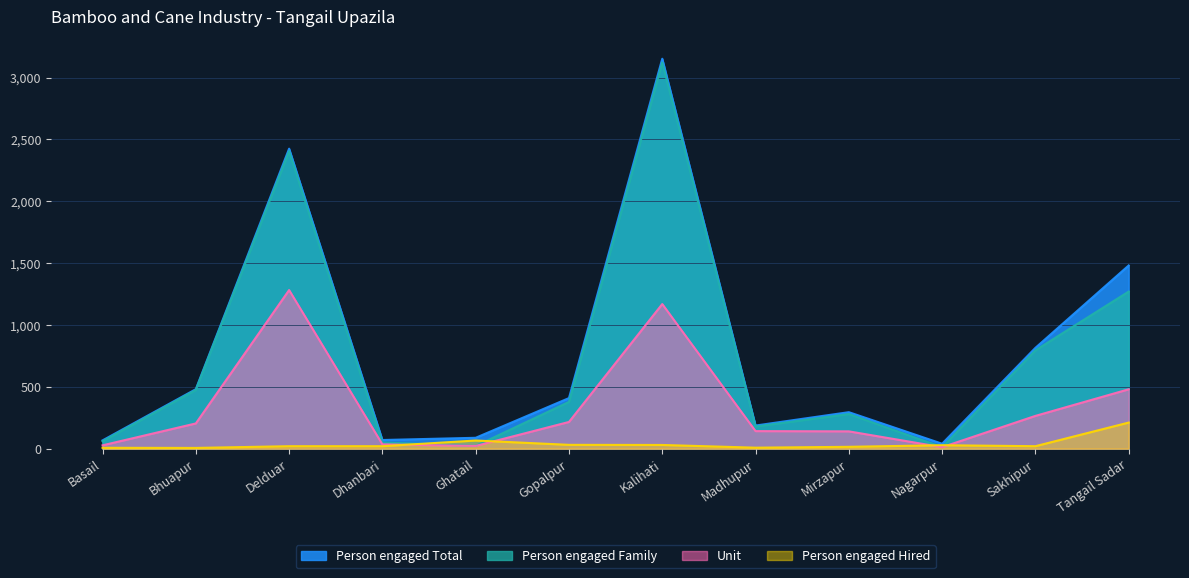

The value of Unit at Tangail Sadar is 732. True or false?

False